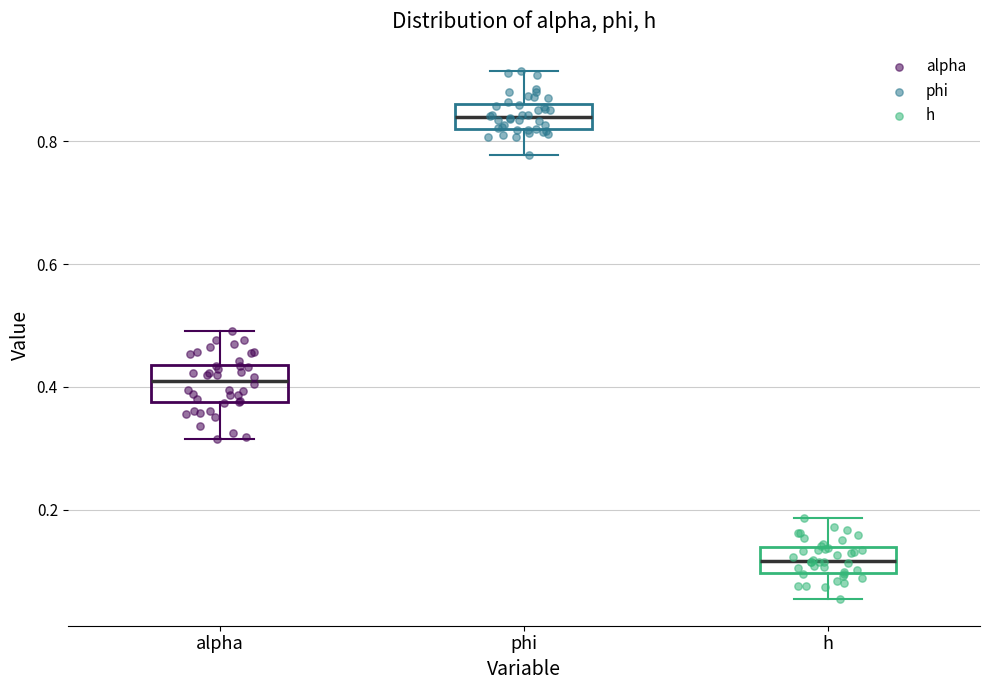

Reading left to right, read every box against the y-axis: the position of its median line, the range the box covers, and the ends of its whiskers. The values are not printed on the chart, so give them approximately, as read against the axis.

alpha: median 0.42, box 0.38 to 0.44, whiskers 0.32 to 0.50
phi: median 0.84, box 0.82 to 0.86, whiskers 0.78 to 0.92
h: median 0.12, box 0.10 to 0.14, whiskers 0.06 to 0.18